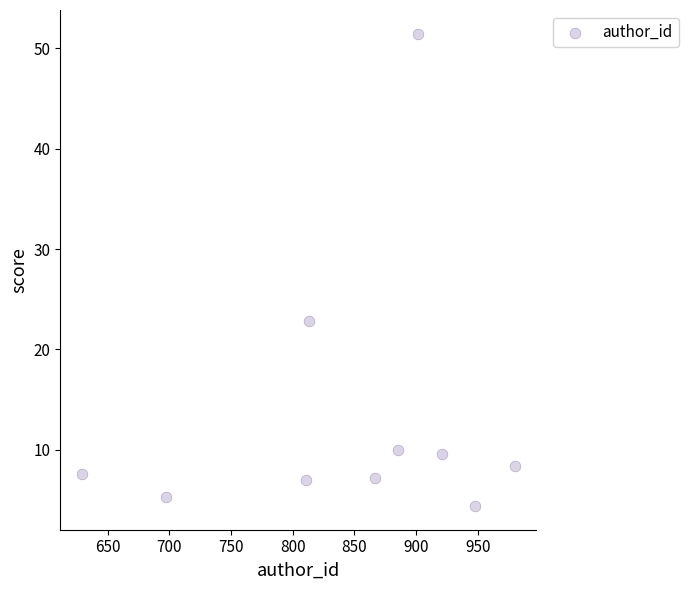

What Y value in the scatter plot is closest to 27?

22.8